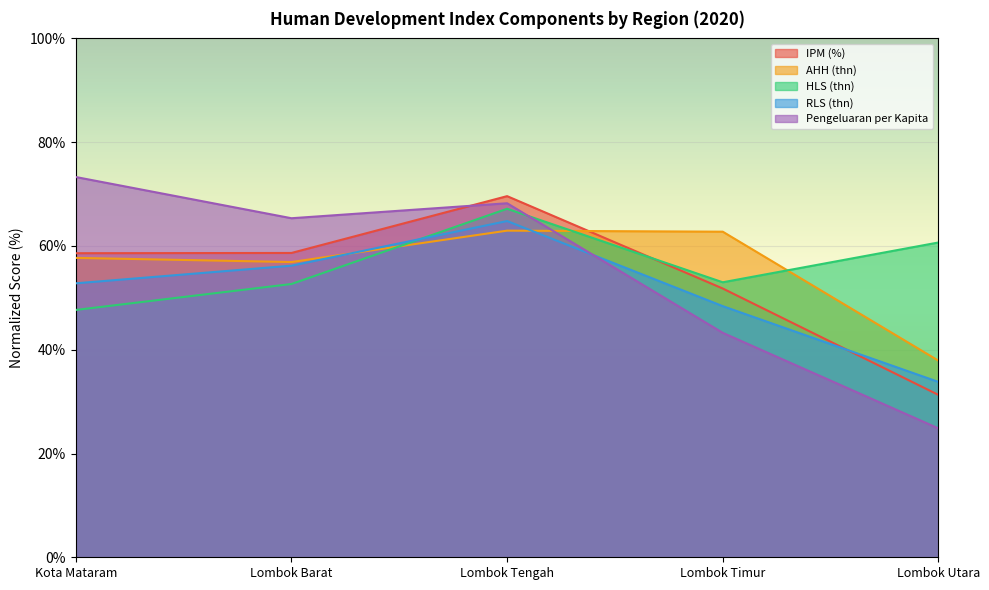

What is the smallest value displayed?

24.8